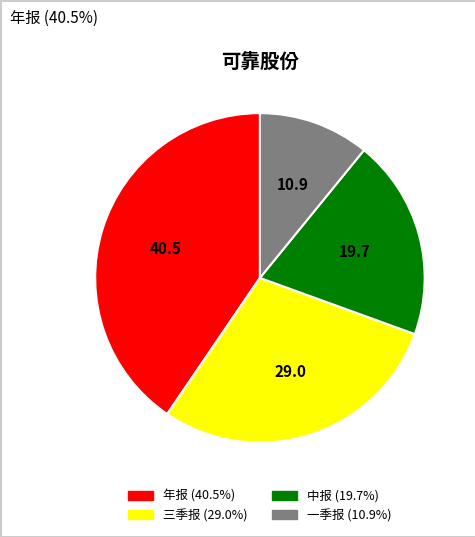

Does 年报 represent more than half of the total?

No